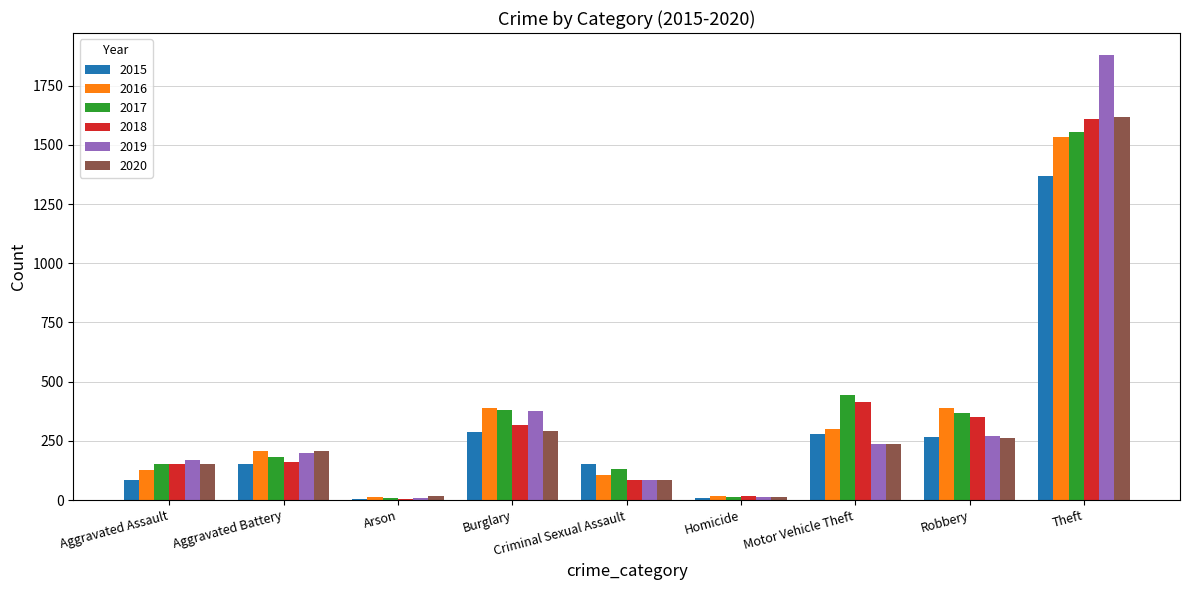

What is the difference between the maximum and minimum values in the 2019 series?

1869